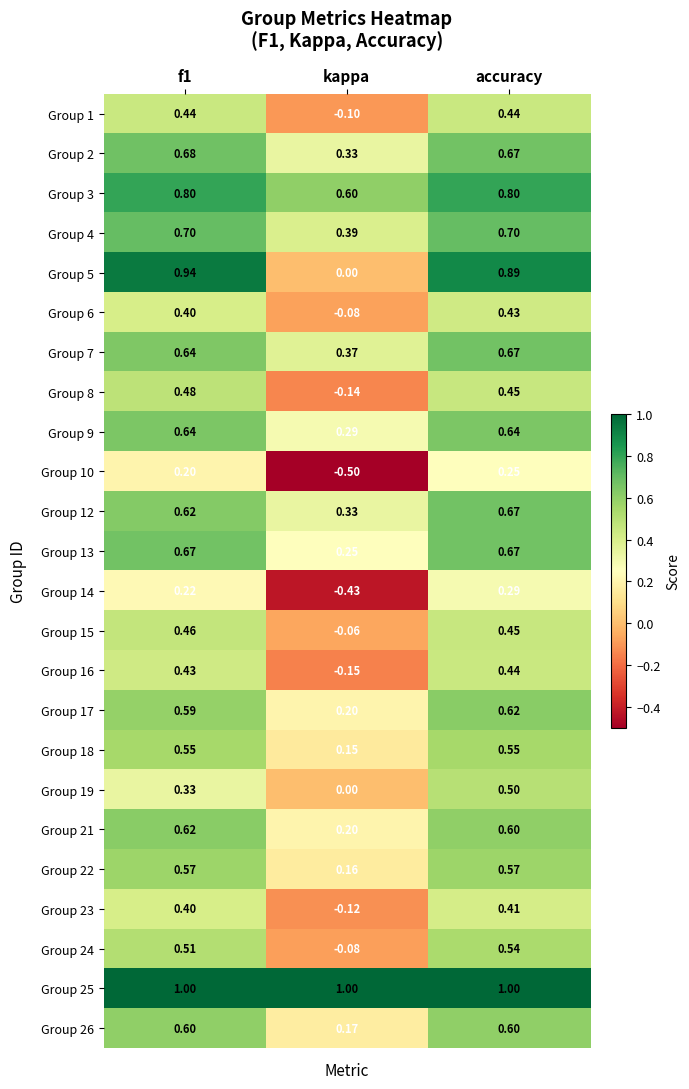

Where is Group 2 nearest to the value 0?

kappa